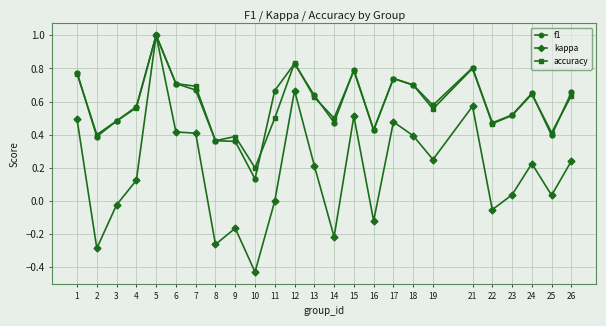

Which series changed the most between 12 and 25?

kappa